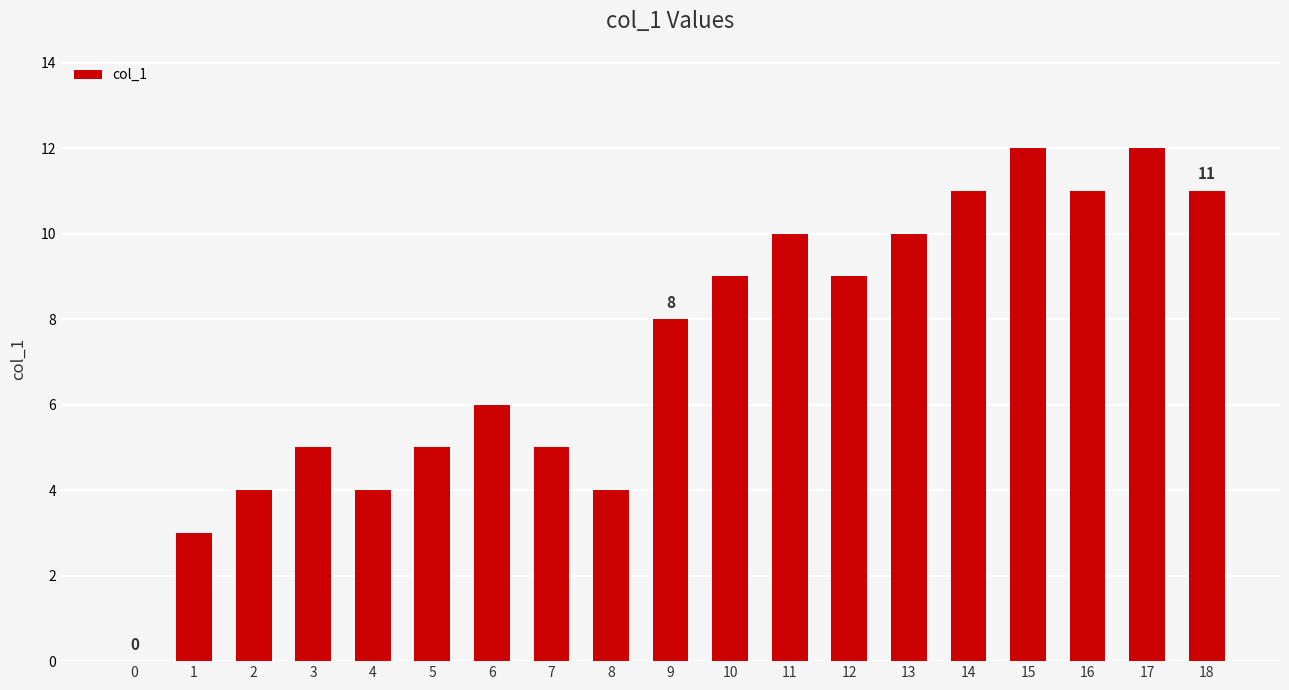

What is the sum of all values?

139